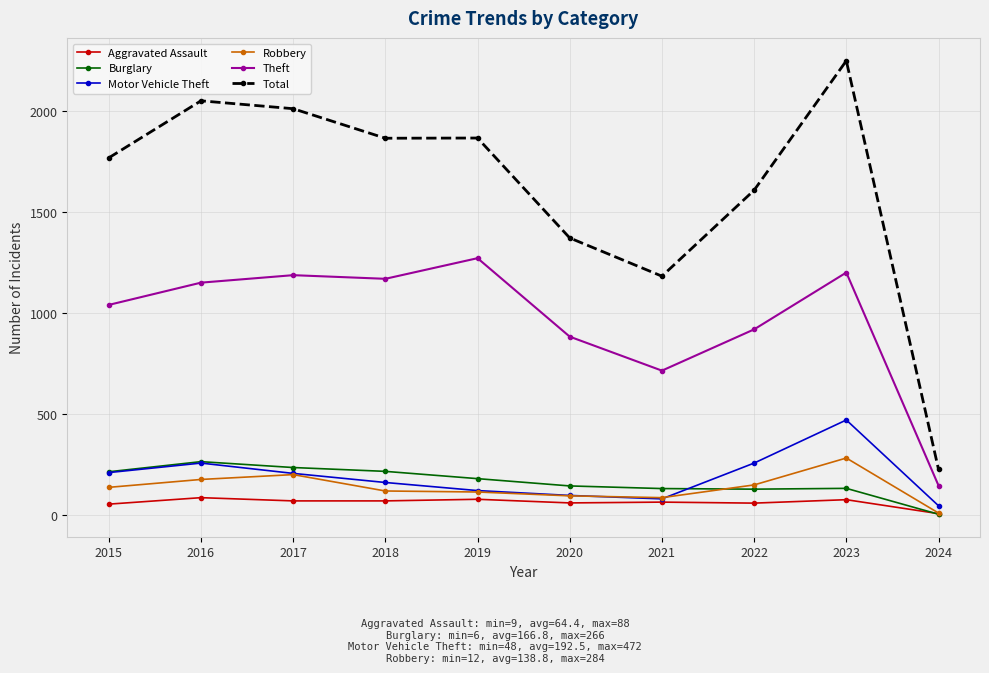

The value of Burglary at 2022 is 130. True or false?

True